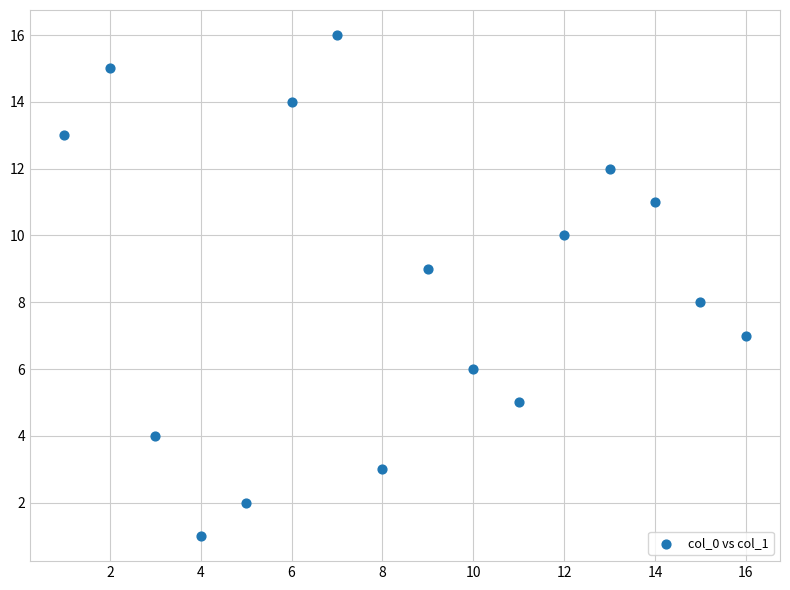

What is the range of Y values (max minus min)?

15